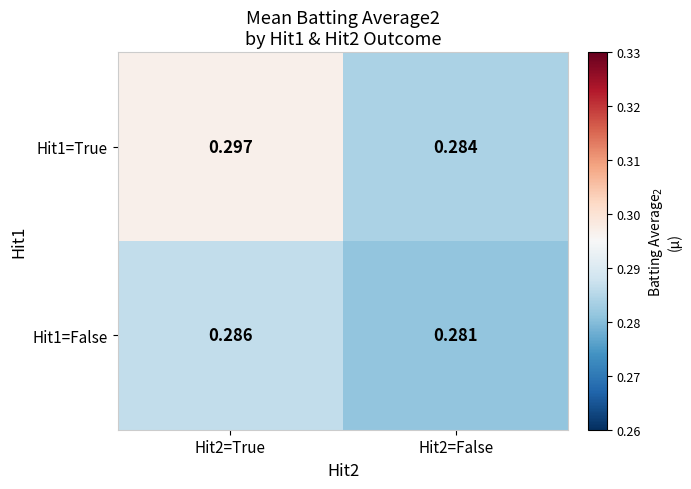

Is the value of Hit1=True at Hit2=False greater than the value of Hit1=False at Hit2=True?

No